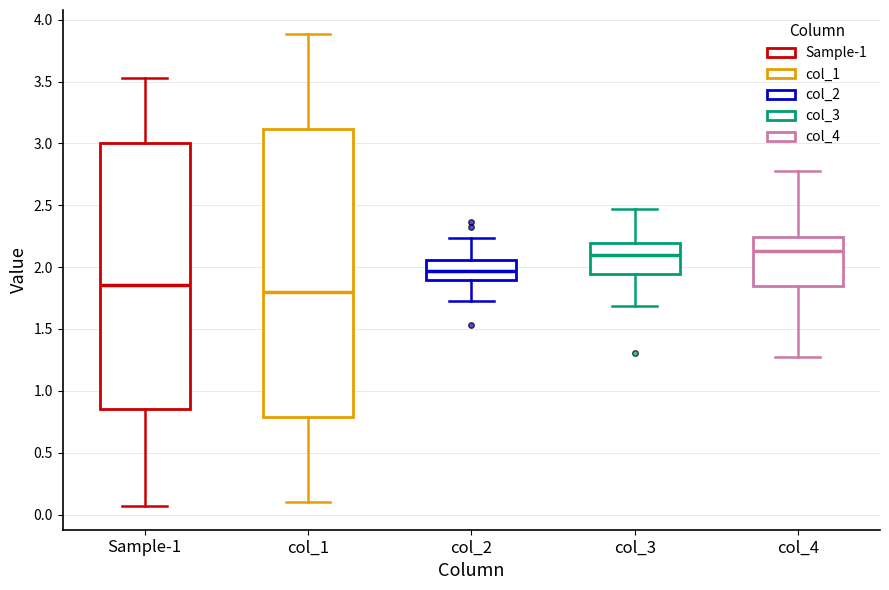

Reading left to right, transcribe this box plot: for each box, give where its median line is, the range the box spans, and where its two whiskers end, as read against the y-axis. The values are not printed on the chart, so give them approximately, as read against the axis.

Sample-1: median 1.85, box 0.85 to 3.00, whiskers 0.05 to 3.55
col_1: median 1.80, box 0.80 to 3.10, whiskers 0.10 to 3.90
col_2: median 1.95, box 1.90 to 2.05, whiskers 1.70 to 2.25
col_3: median 2.10, box 1.95 to 2.20, whiskers 1.70 to 2.45
col_4: median 2.15, box 1.85 to 2.25, whiskers 1.25 to 2.80